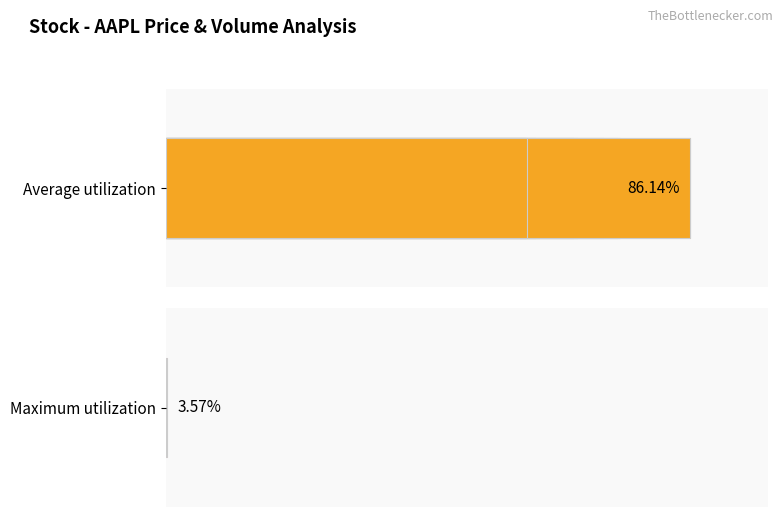

The value at 0 is 0.3. True or false?

False